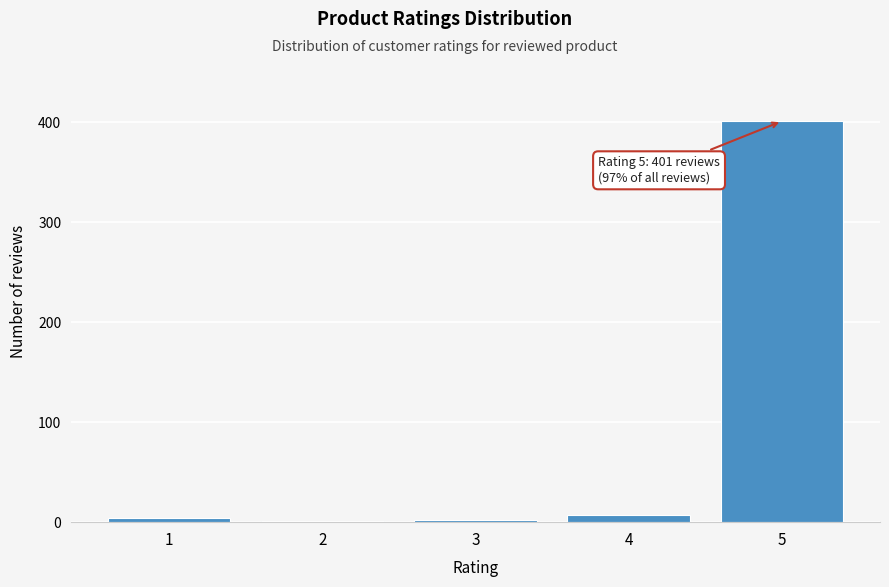

What is the sum of all values?

415